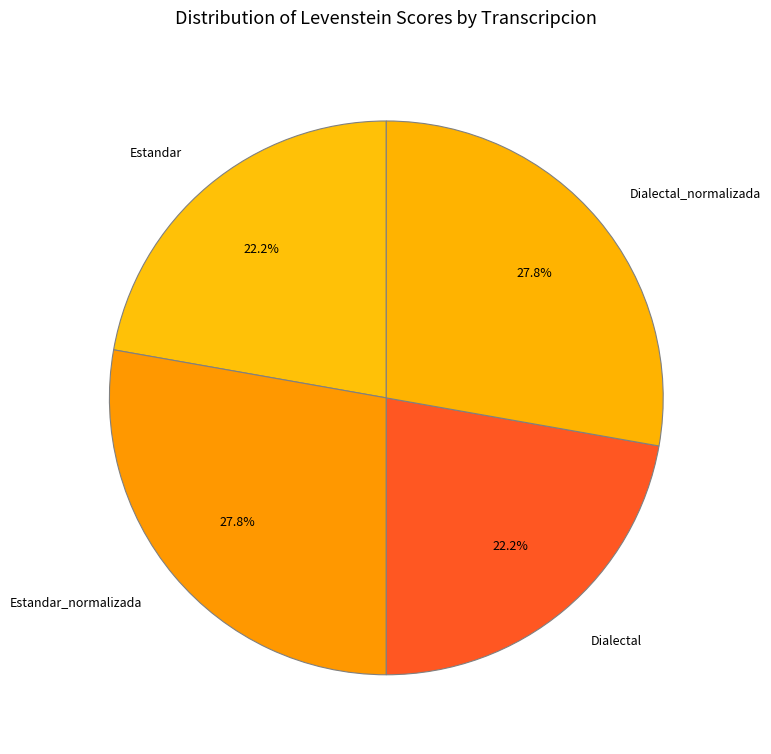

To the nearest percent, what portion does Estandar represent?

22%